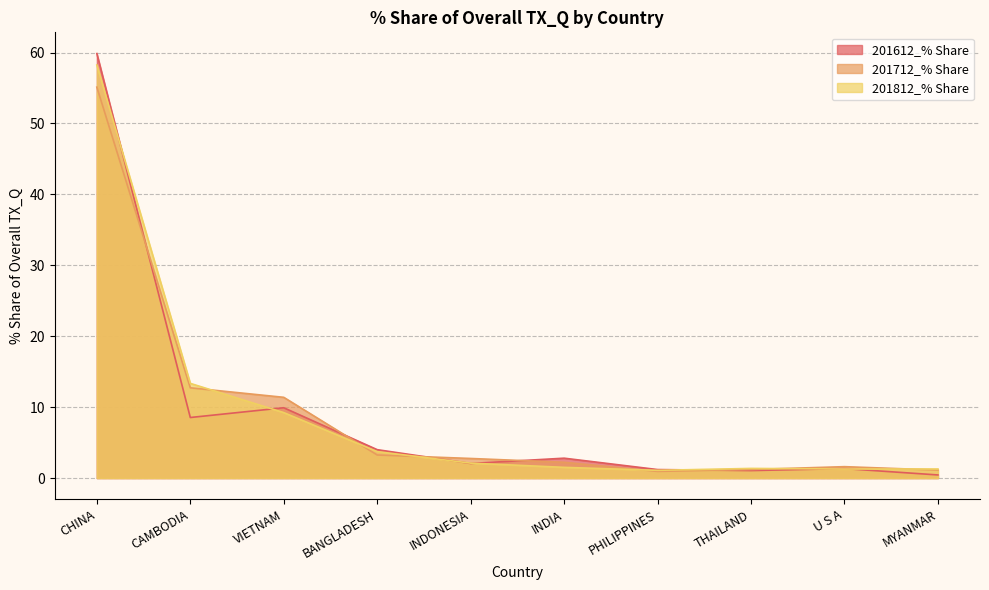

How many intersections are there between 201712_% Share and 201812_% Share?

6